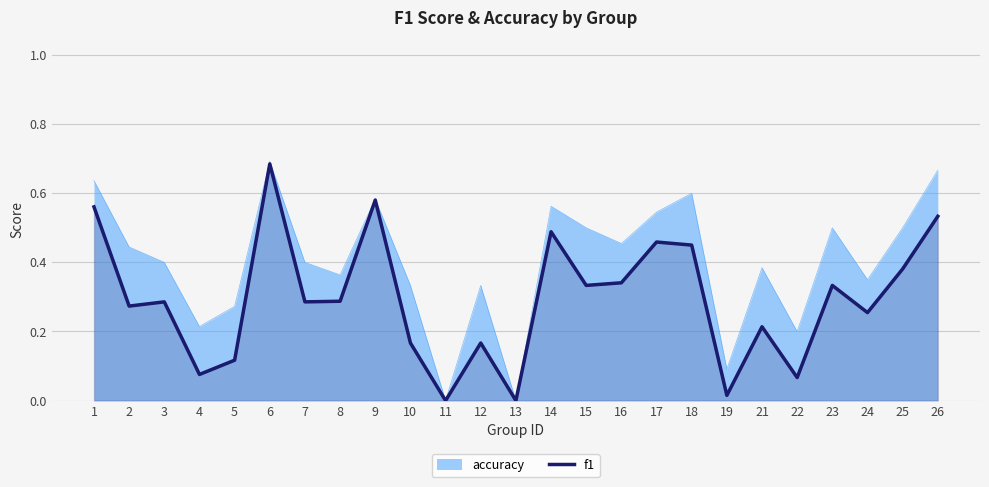

Is it true that the value at 4 is 0.1?

True